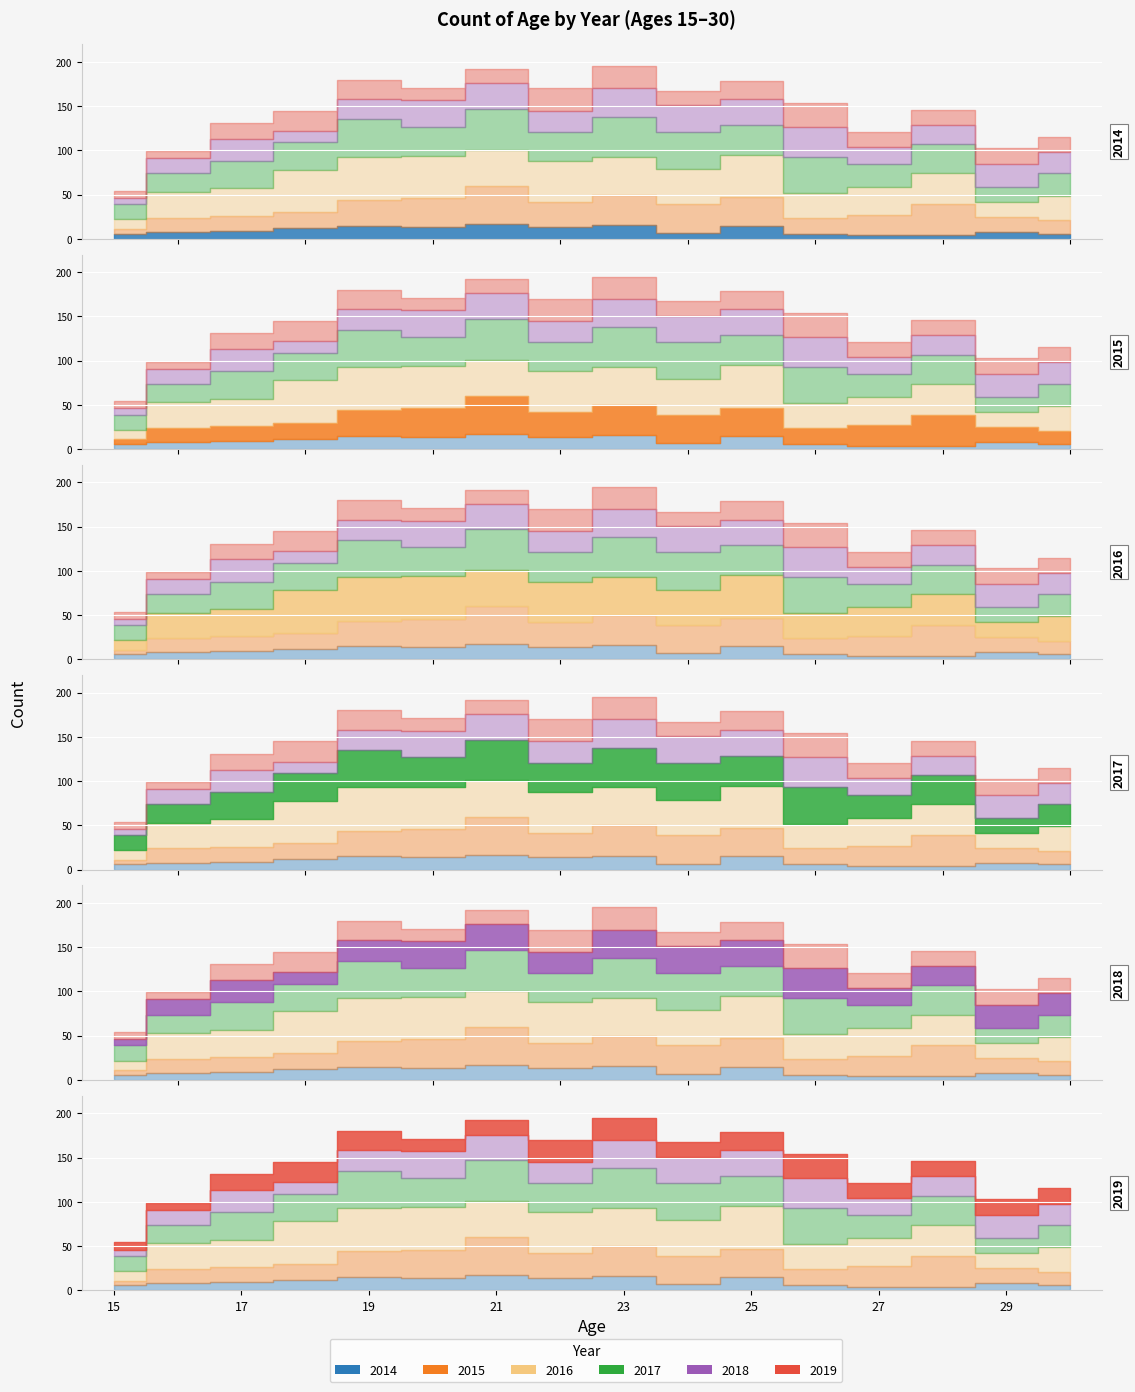

Is the value of 2019 at 27 greater than the value of 2014 at 24?

Yes